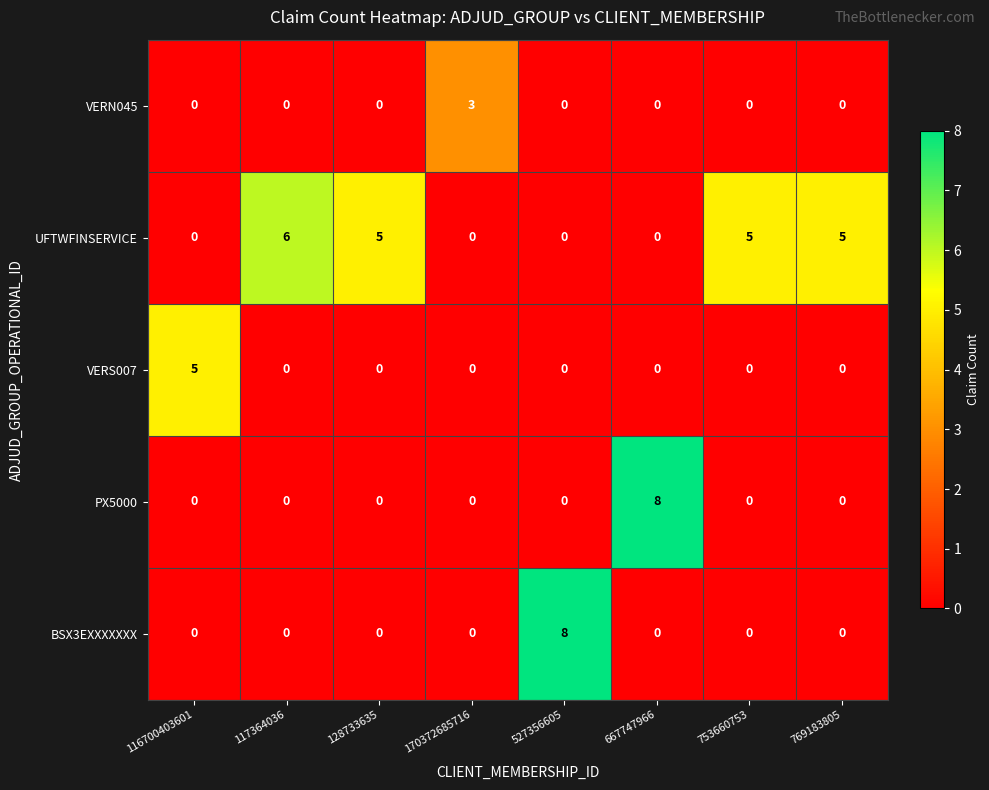

What is the spread (max minus min) of values at 117364036?

6